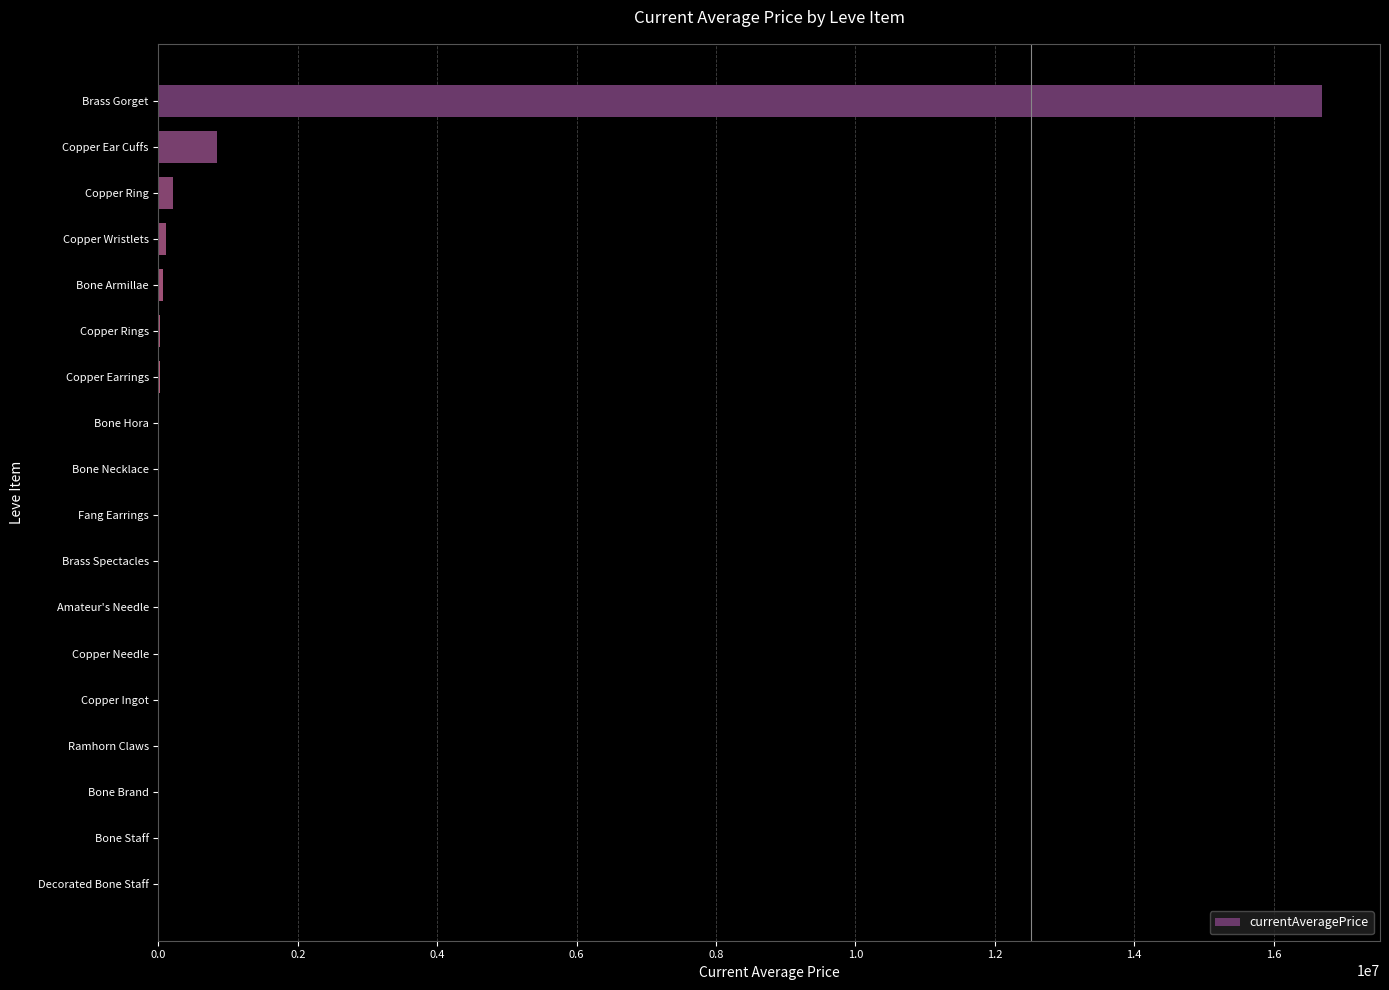

At which label is the value closest to 8346652?

Copper Ear Cuffs